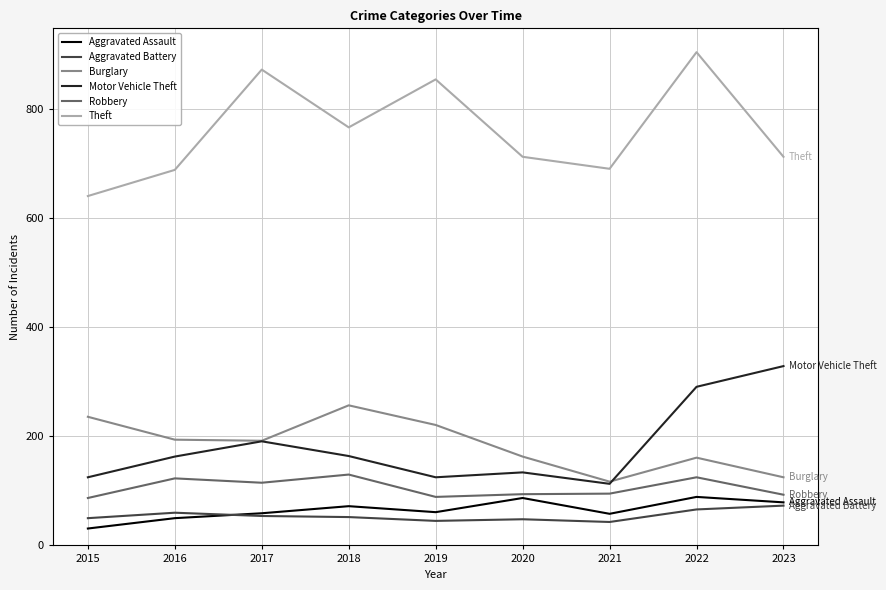

What is the difference between the maximum and minimum values in the Theft series?

264